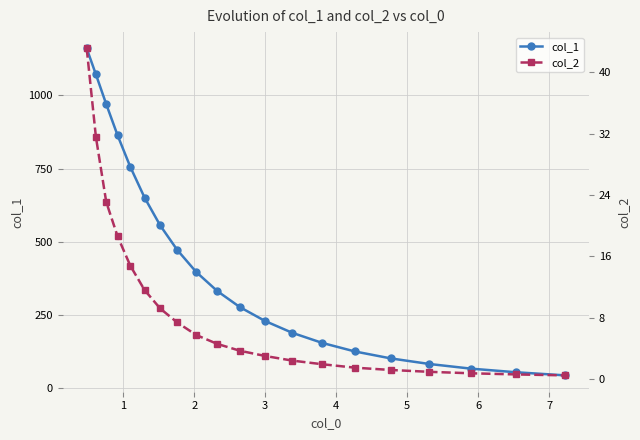

How many data points in col_2 are above 4?

10